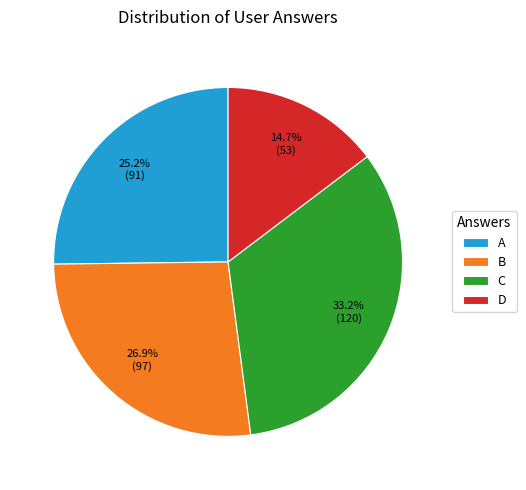

Rank the categories by value from highest to lowest.

C, B, A, D